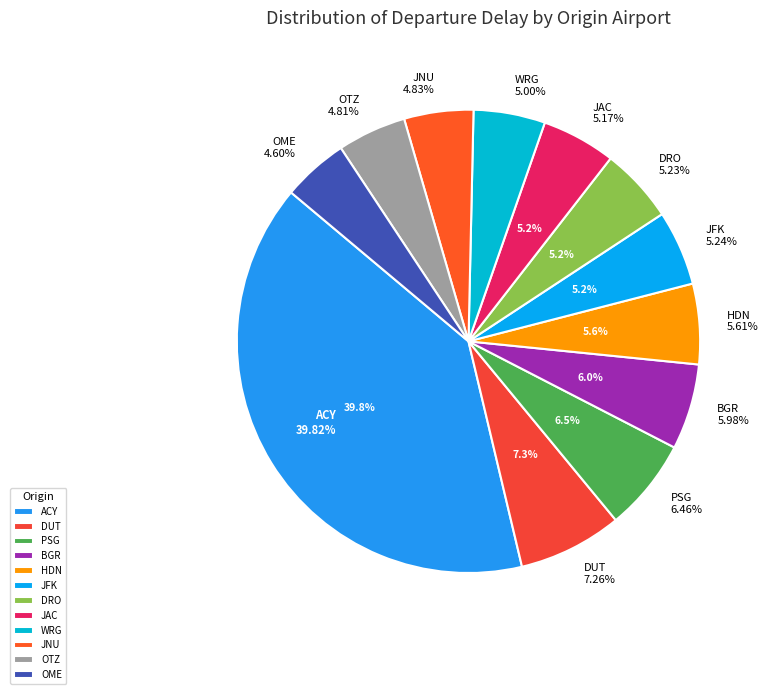

Rank the categories by value from highest to lowest.

ACY, DUT, PSG, BGR, HDN, JFK, DRO, JAC, WRG, JNU, OTZ, OME